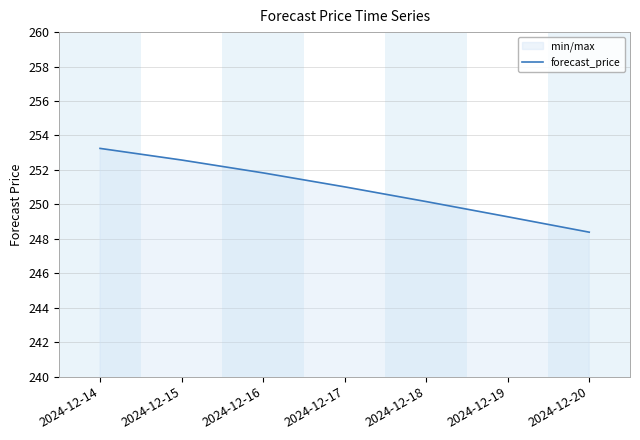

The value at 2024-12-17 is 251.0. True or false?

True